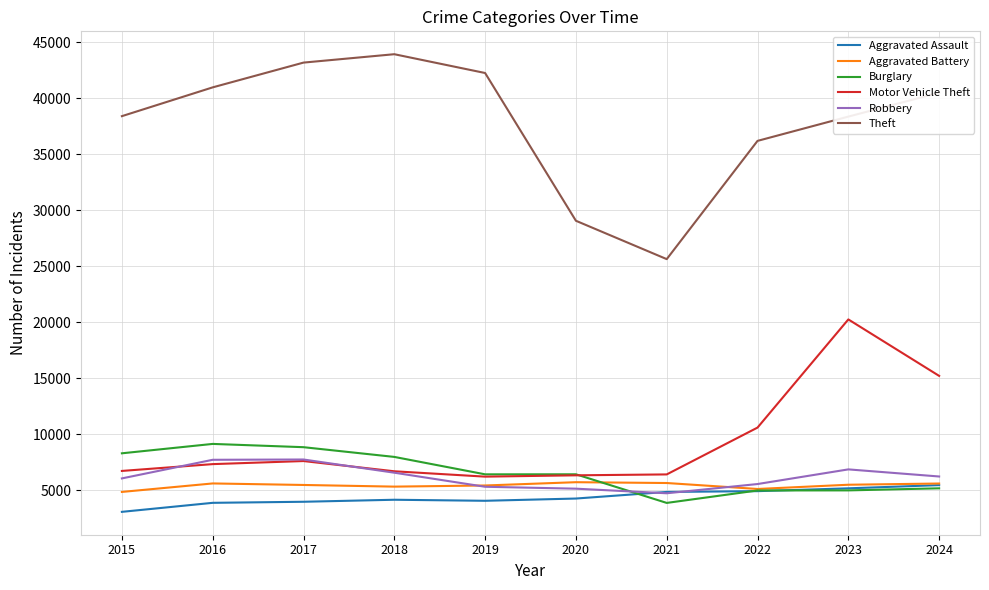

At which category does the chart reach its minimum across all series?

2015